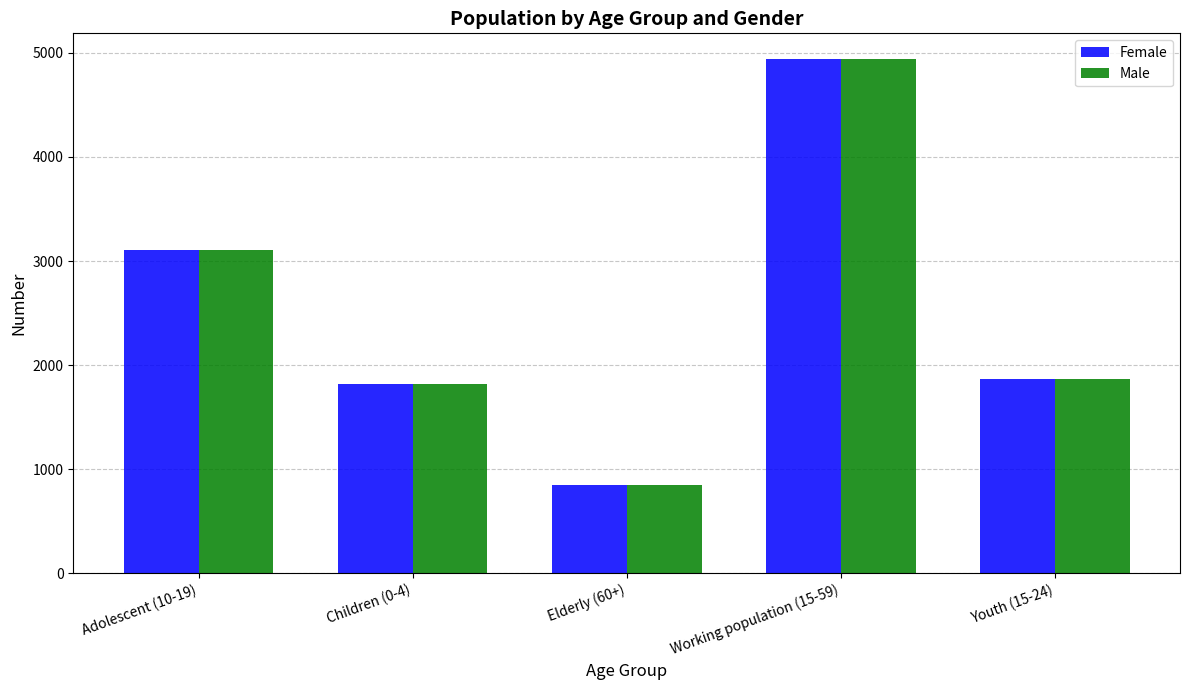

What is the sum of all Female values?

12579